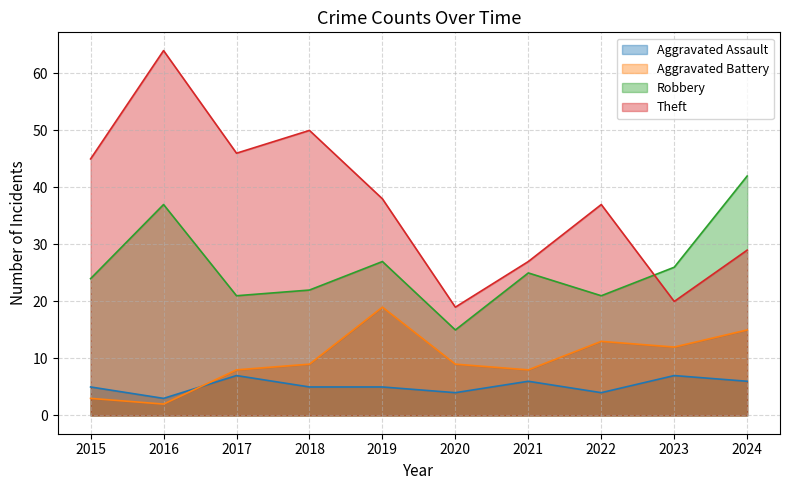

At 2020, list the series in order from largest to smallest.

Theft, Robbery, Aggravated Battery, Aggravated Assault